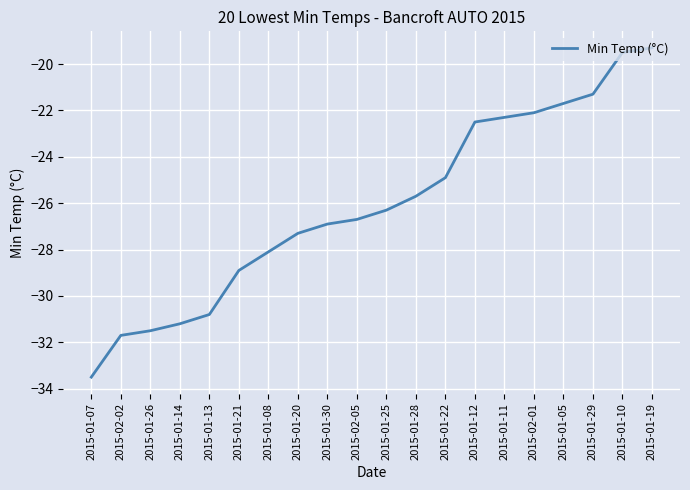

What is the difference between the second highest and second lowest values?

12.2